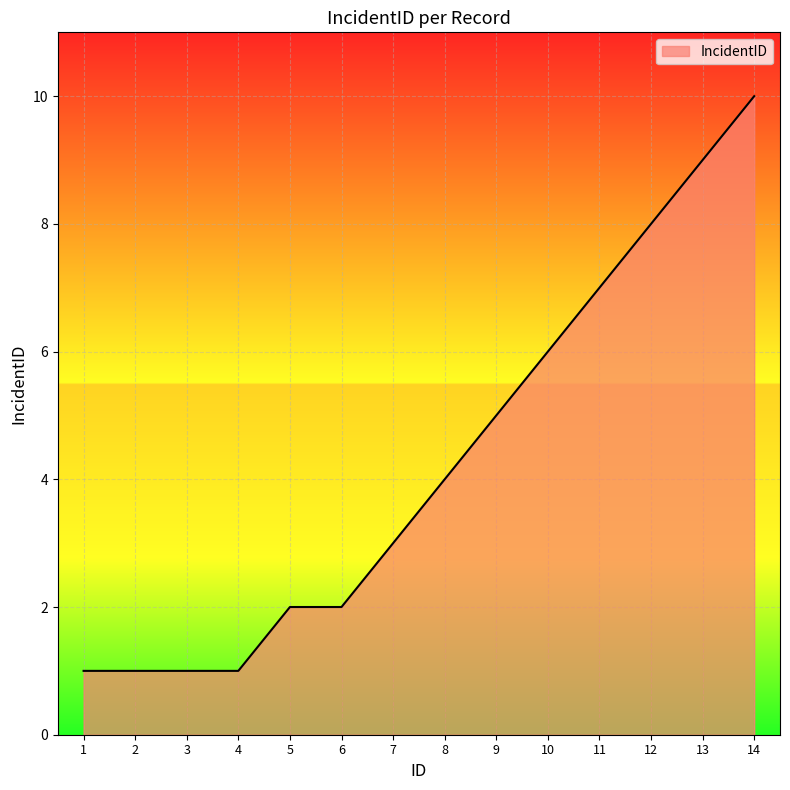

The chart shows a value of 2 at 12. True or false?

False